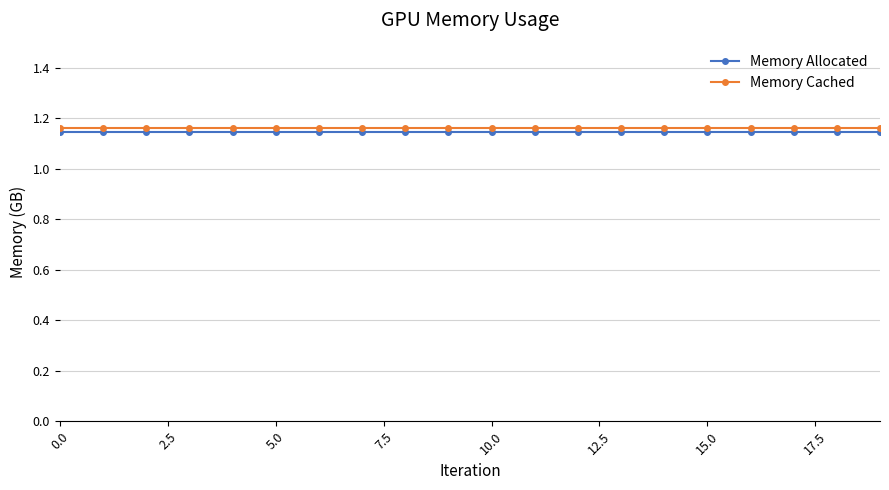

At how many categories does at least one series exceed 1?

20